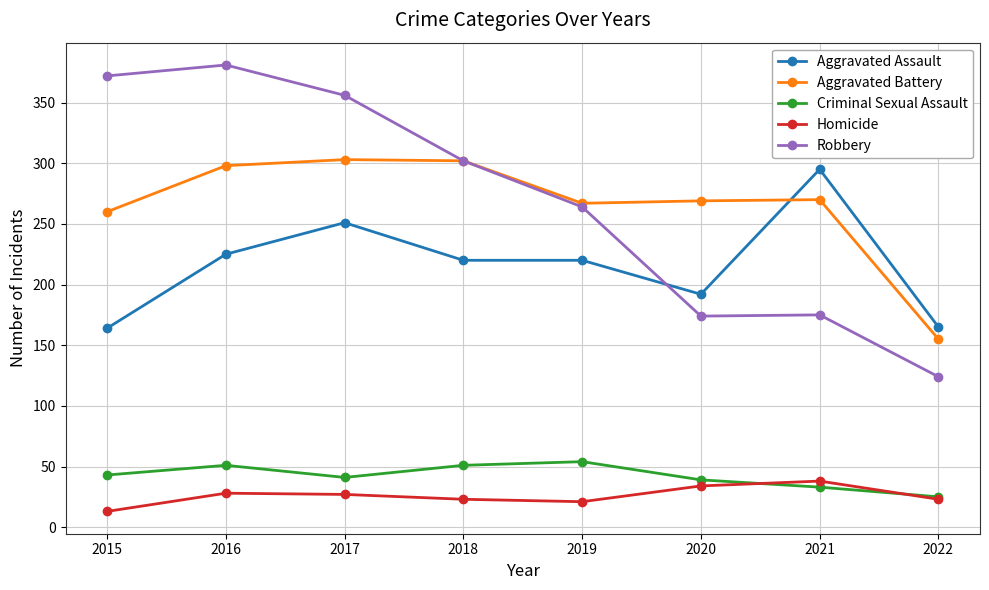

The value of Homicide at 2016 is 28. True or false?

True